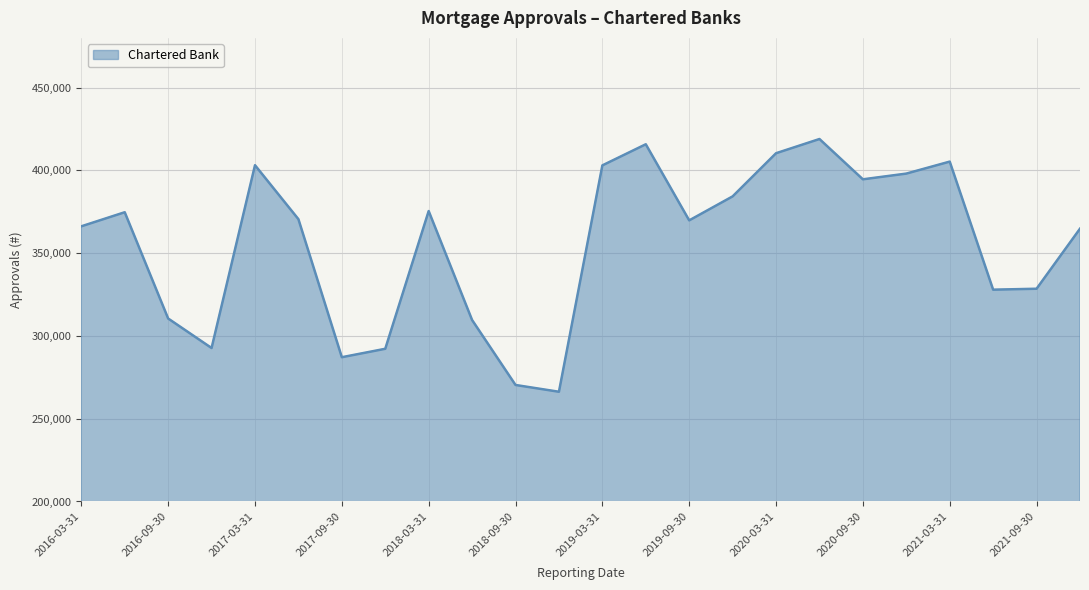

True or false: there are more than 1 points higher than both neighbors.

True